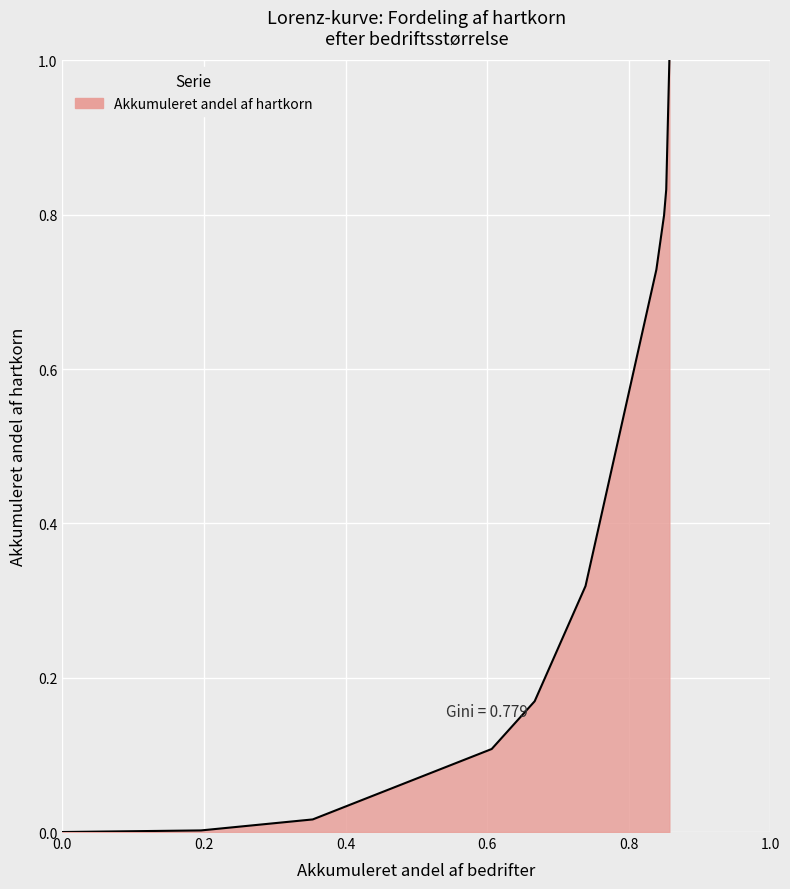

What is the difference between the maximum and minimum values?

1.0